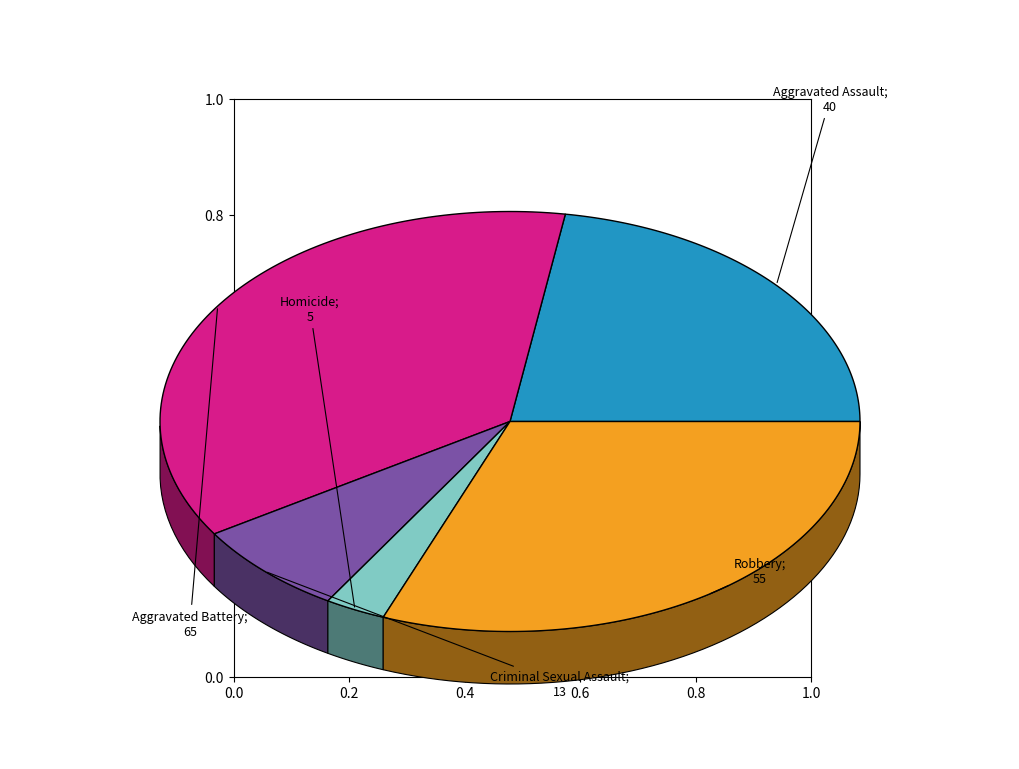

What percentage is NOT represented by Aggravated Battery?

63.5%